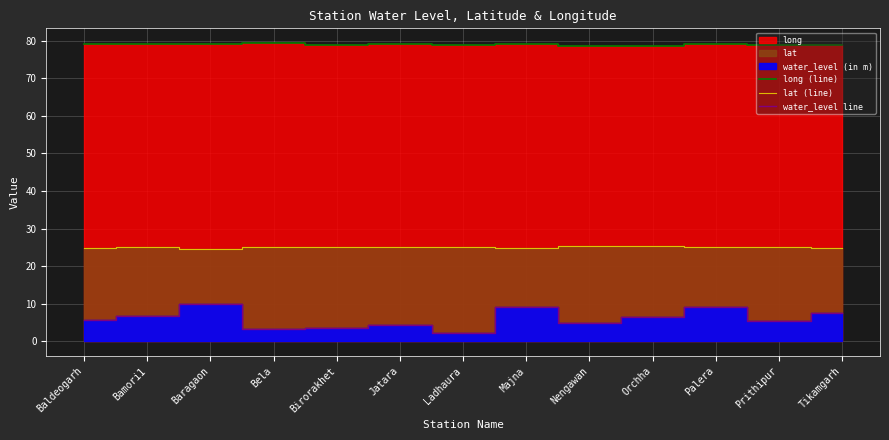

What is the difference between the highest and lowest values at Bela?

76.1